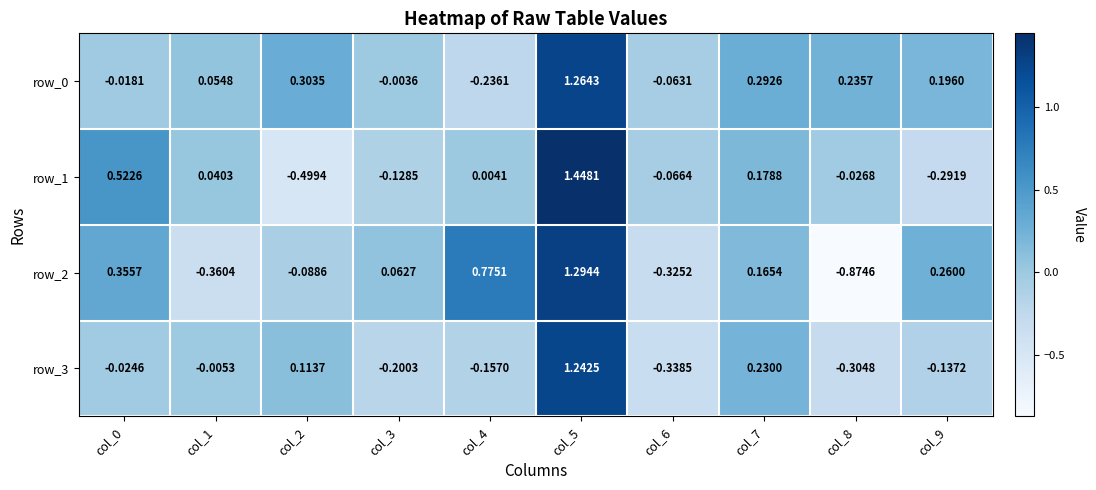

Is the value of row_3 at col_3 greater than the value of row_1 at col_5?

No